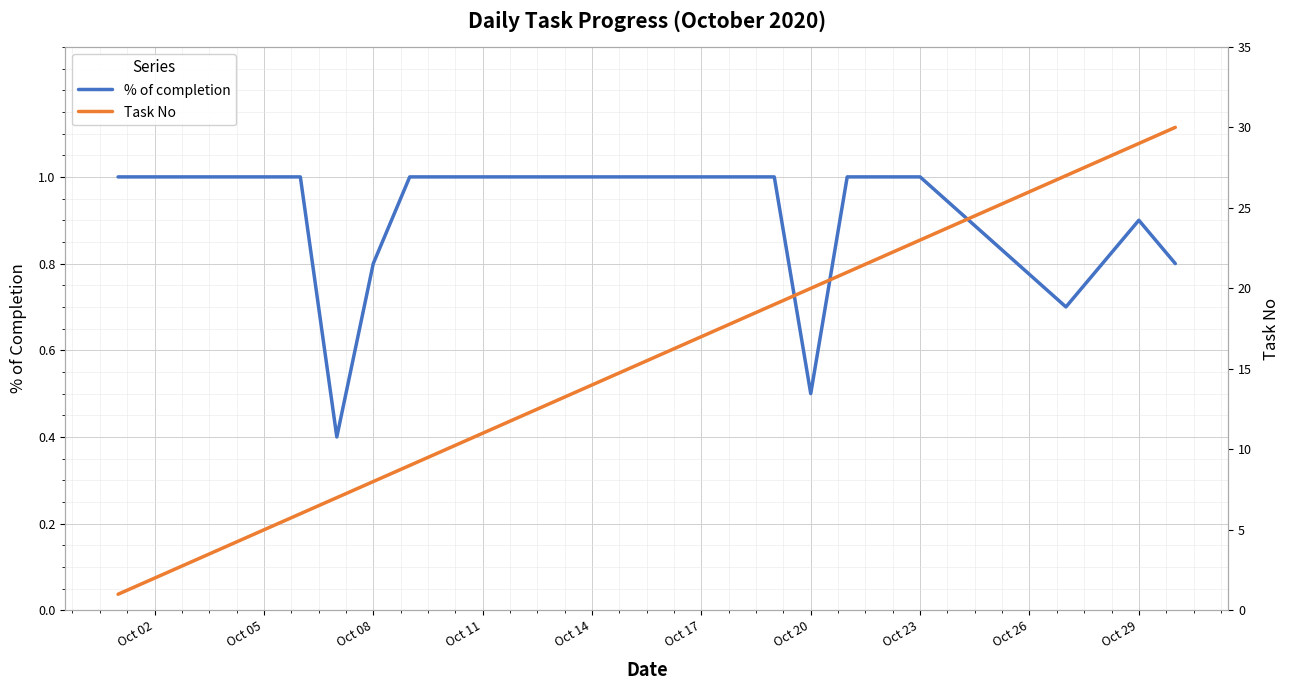

At how many categories does at least one series exceed 29?

1